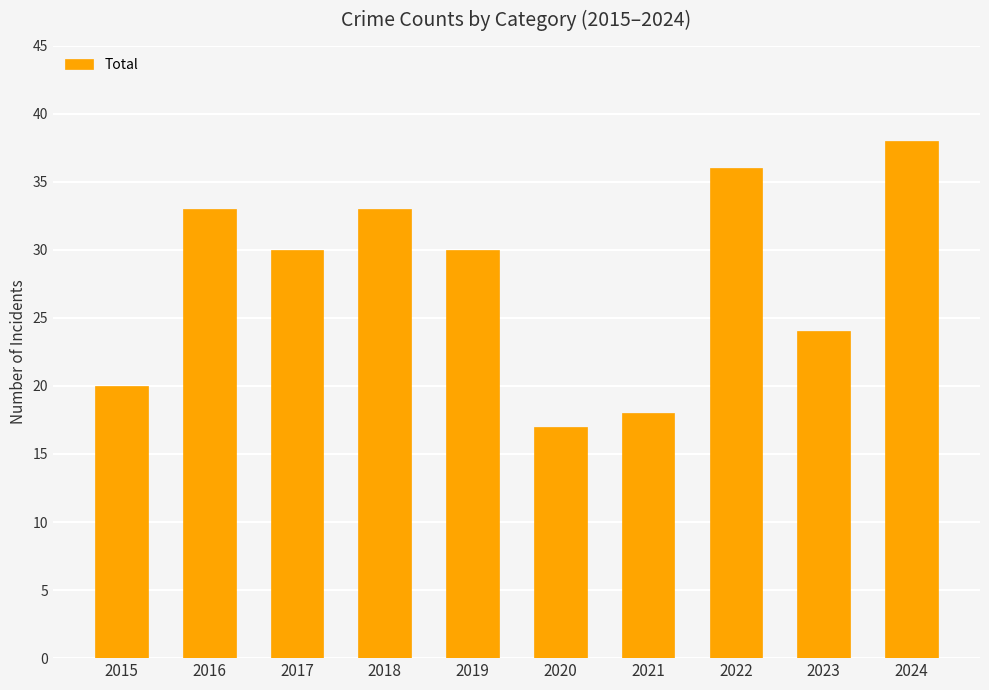

What is the difference between the second highest and second lowest values?

18